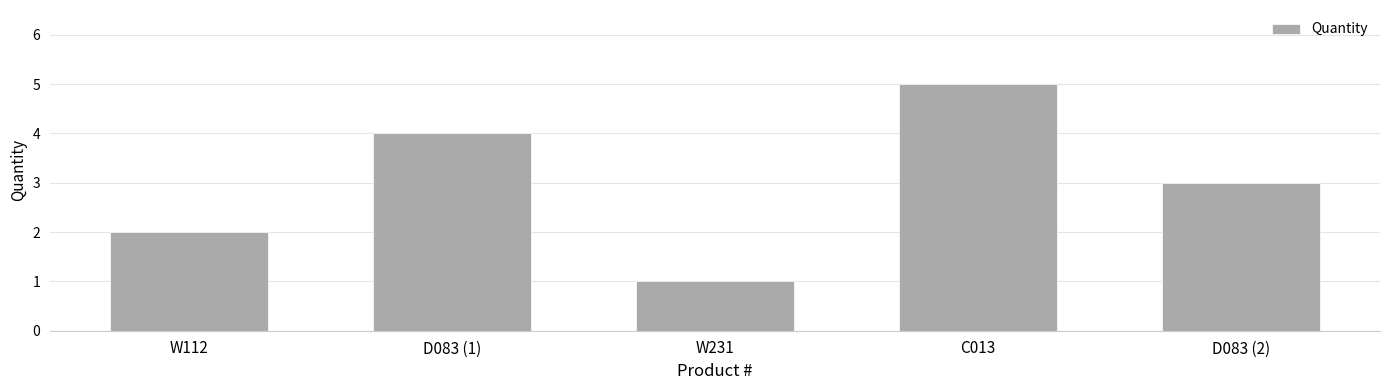

Reading left to right, transcribe all the data shown in this chart.

2	4	1	5	3